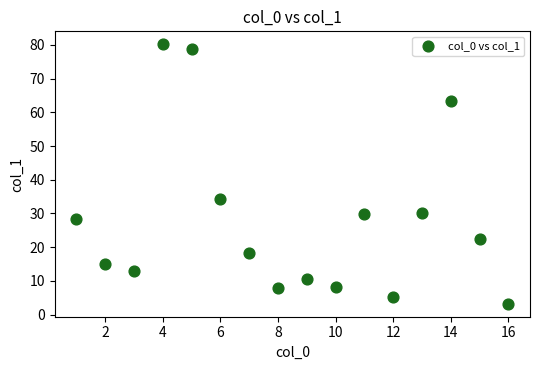

What Y value in the scatter plot is closest to 41?

34.4